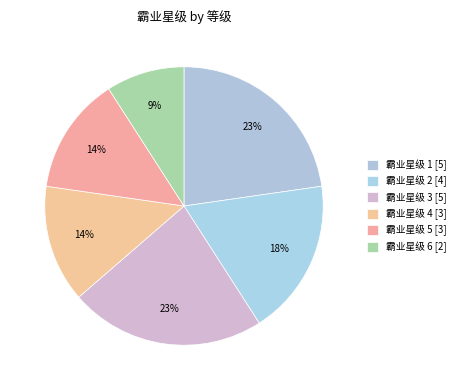

How many slices are in this pie chart?

6